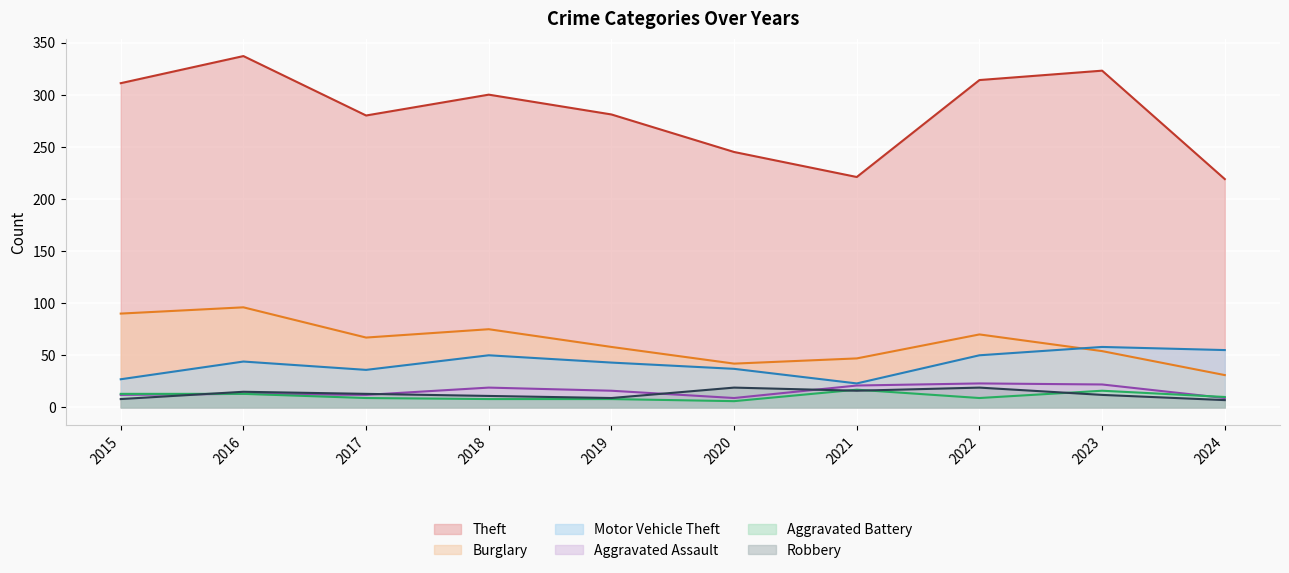

True or false: Aggravated Battery and Theft intersect in this chart.

False